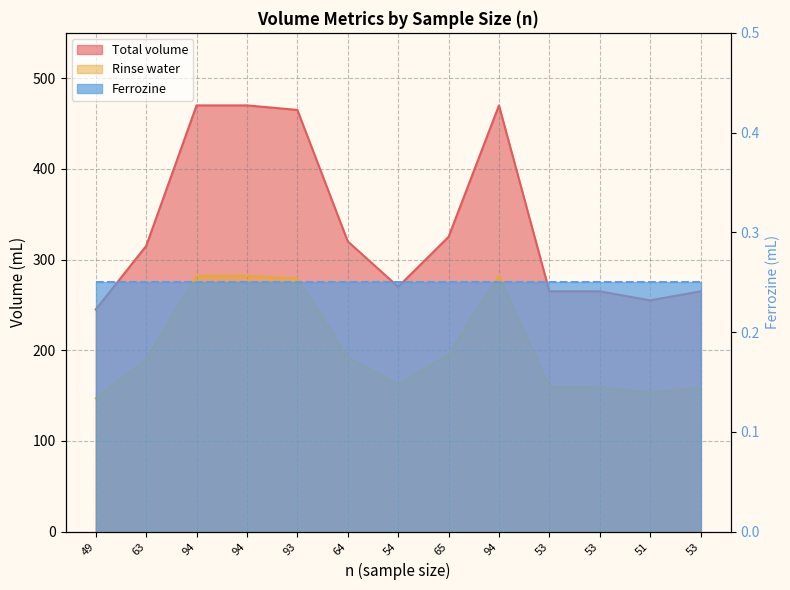

True or false: Rinse water and Total volume intersect in this chart.

False